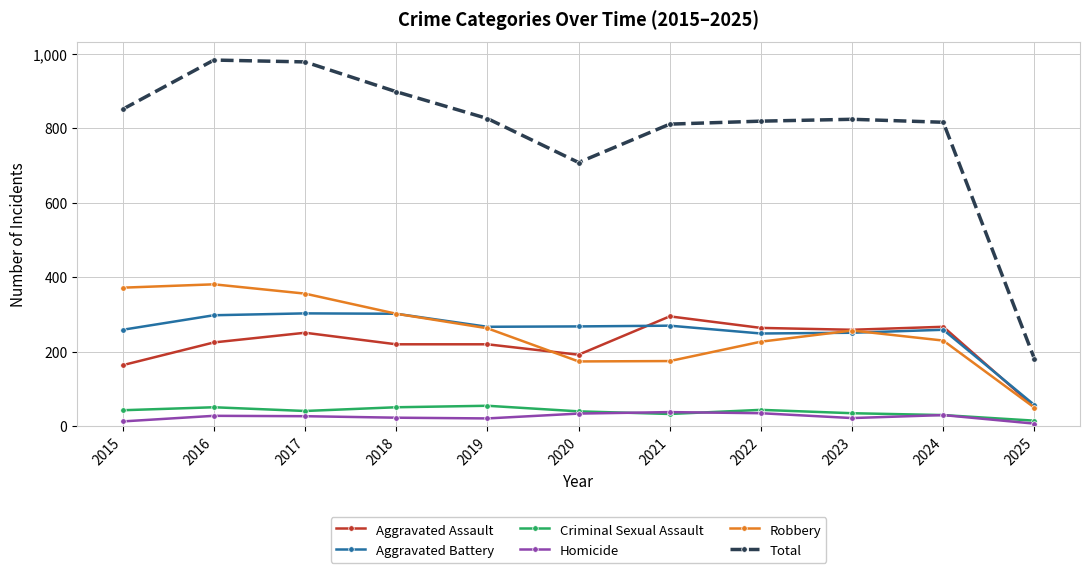

Read the Aggravated Assault value at 2024, to the nearest 50.

250